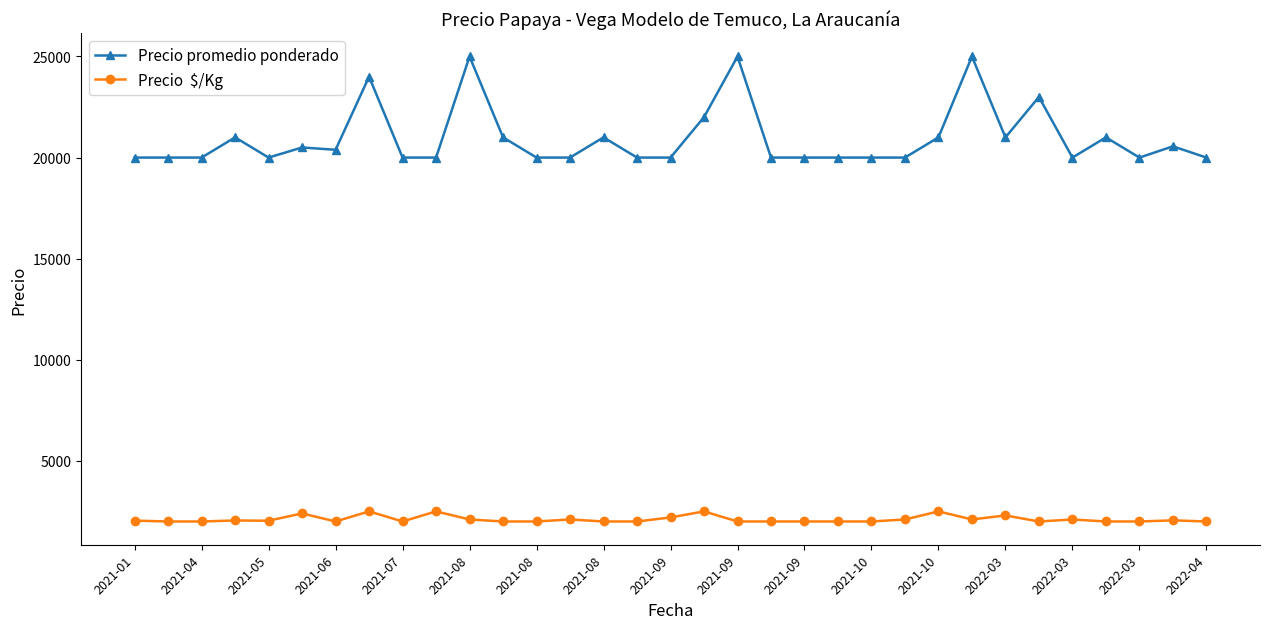

What is the maximum value shown in the chart?

25000